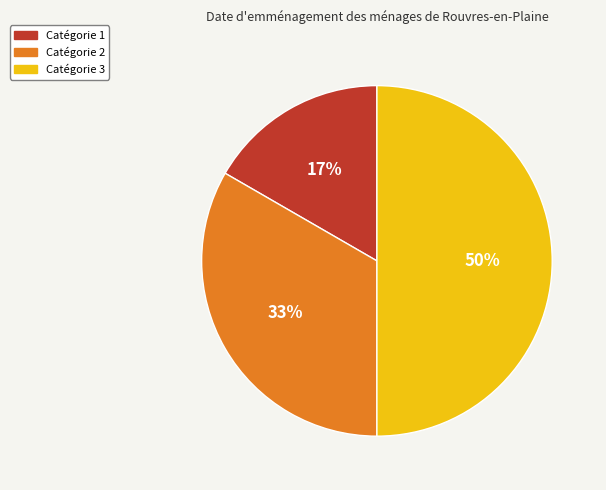

Count the number of slices in the pie.

3